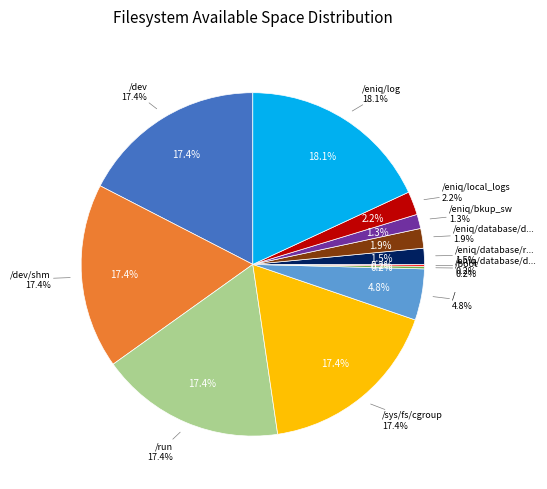

What is the change in value from /boot to /eniq/database/dwh_main_dbspace?

-193